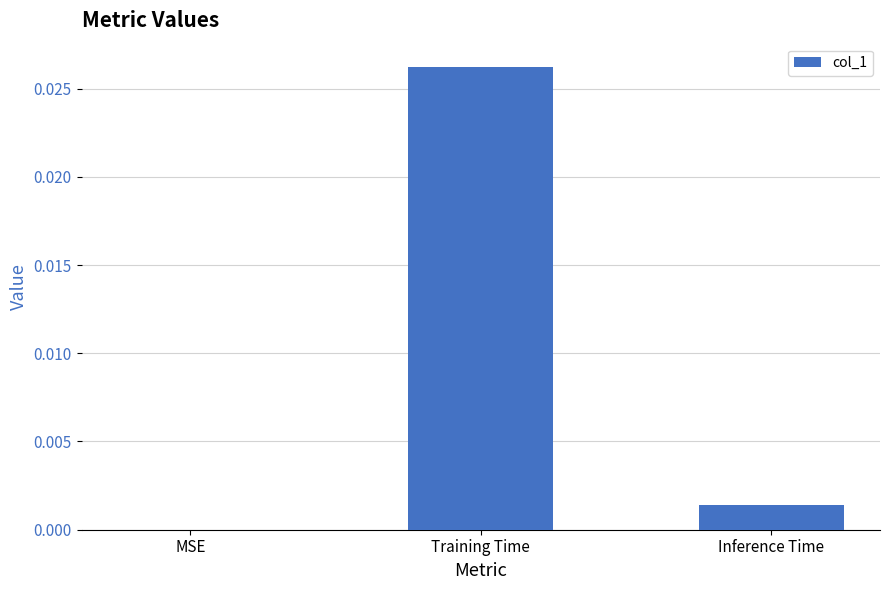

The chart shows a value of 0.0 at Training Time. True or false?

True